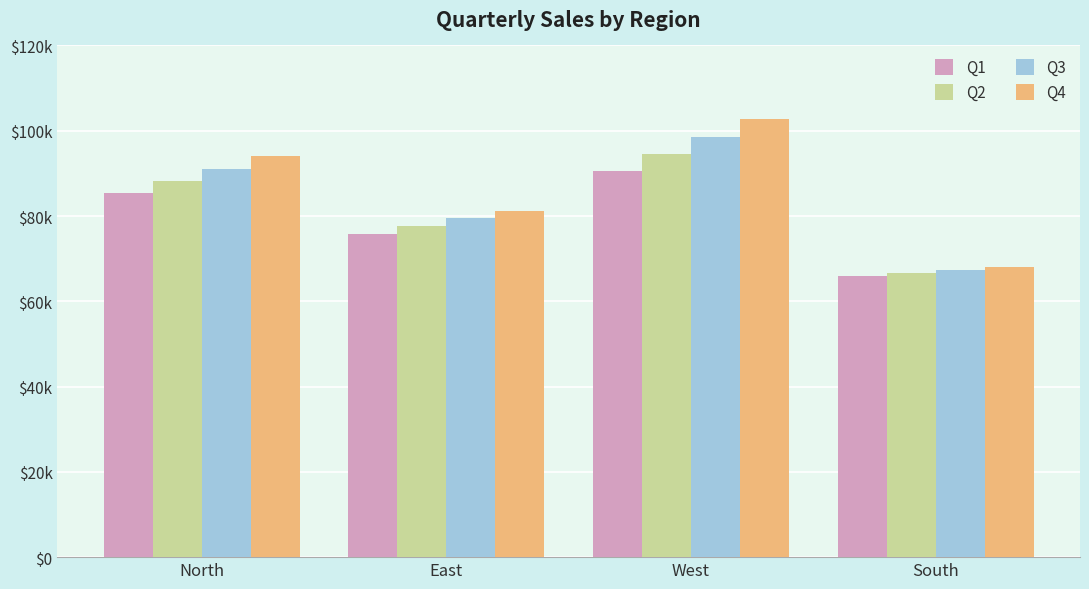

Which series has the largest total across all categories?

Q4